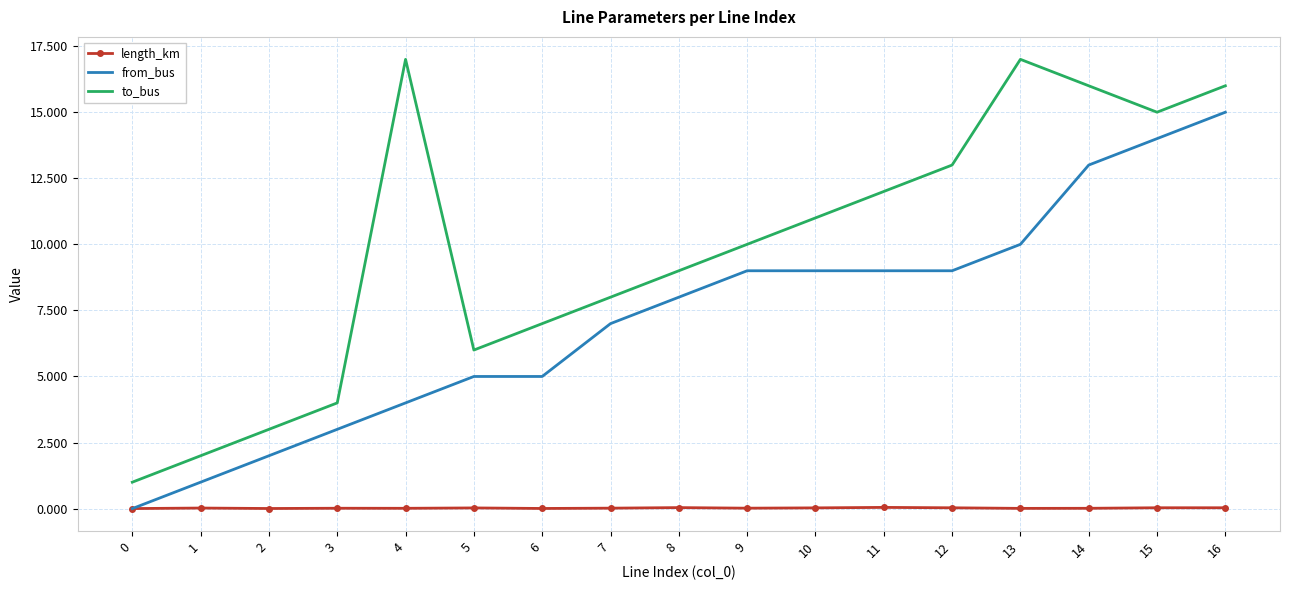

The value of from_bus at 7 is 1.7. True or false?

False